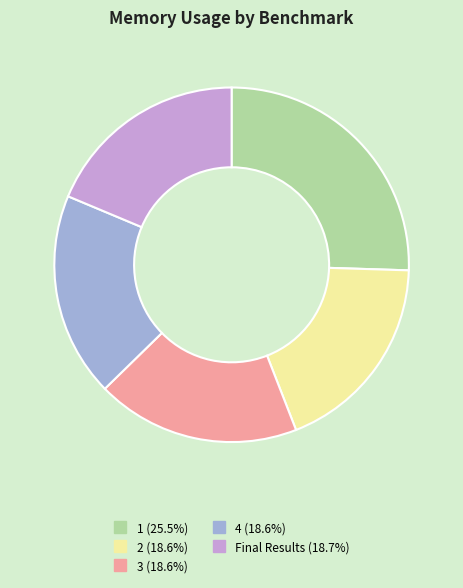

What is the ratio of the value at 1 to the value at 2?

1.4